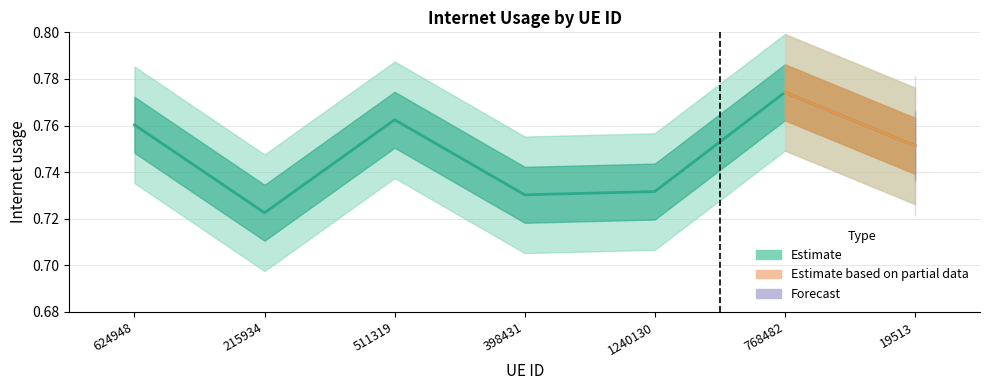

What is the sum of all values?

5.2